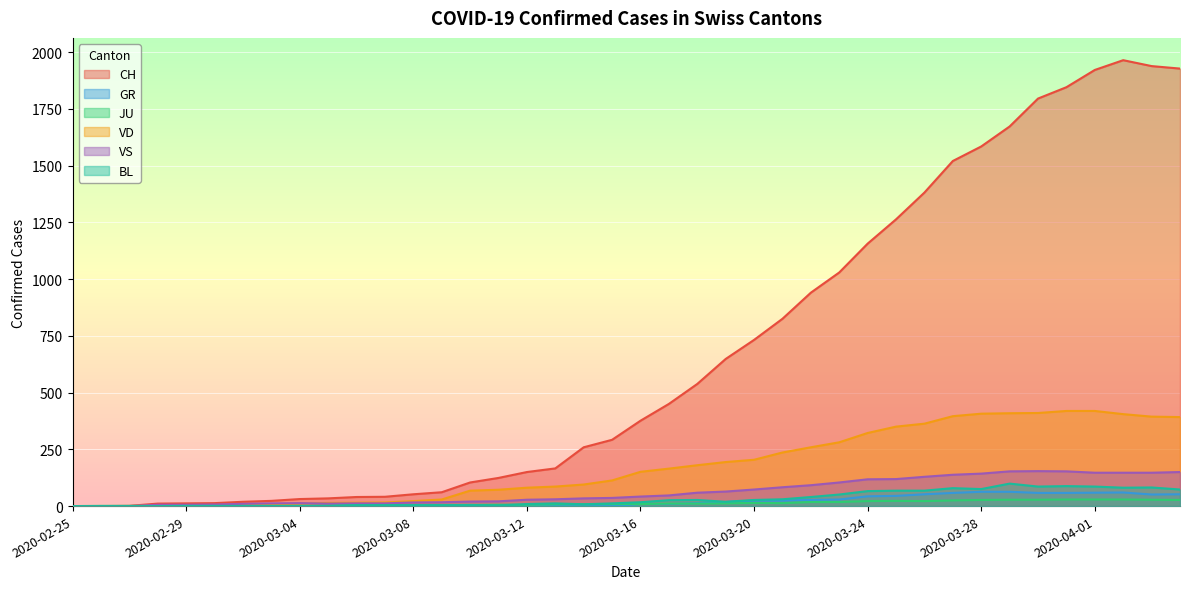

Read the CH value at 2020-03-11, to the nearest 10.

120